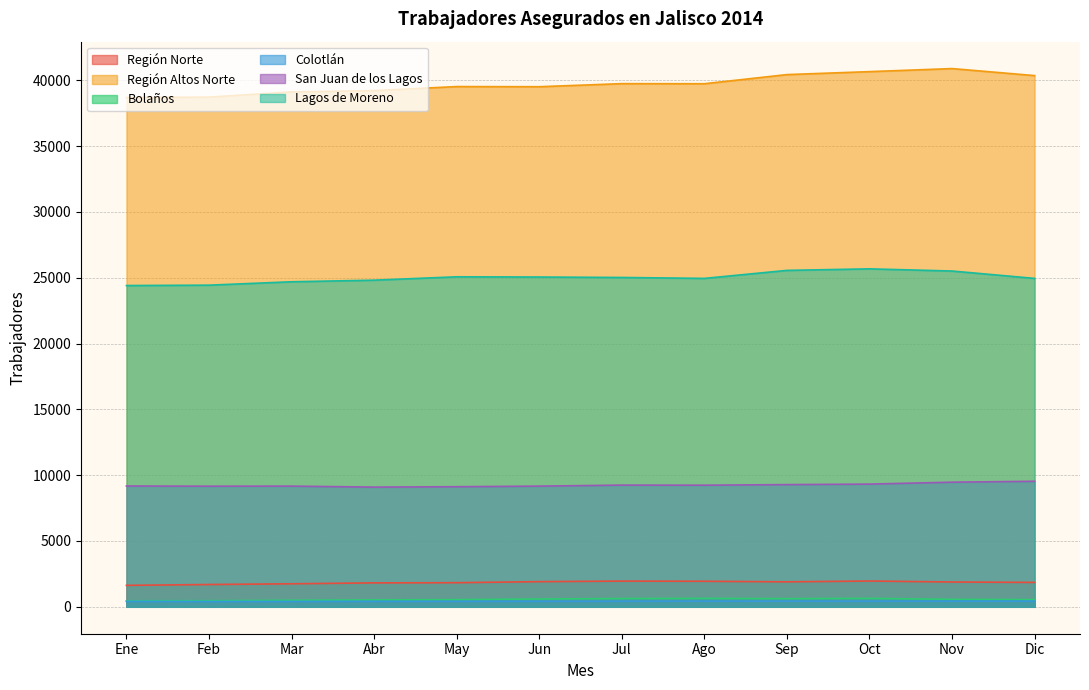

Which has a higher value, Oct or Abr?

Oct